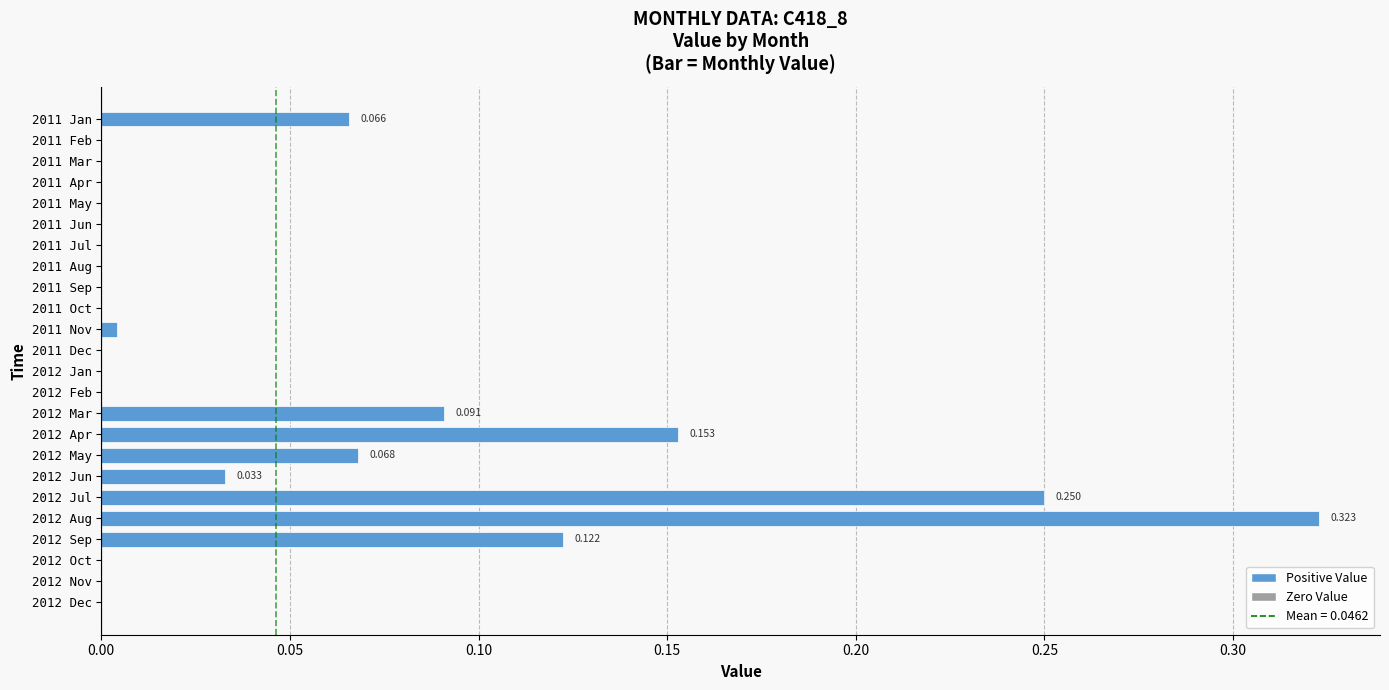

Count the number of data series in this chart.

1